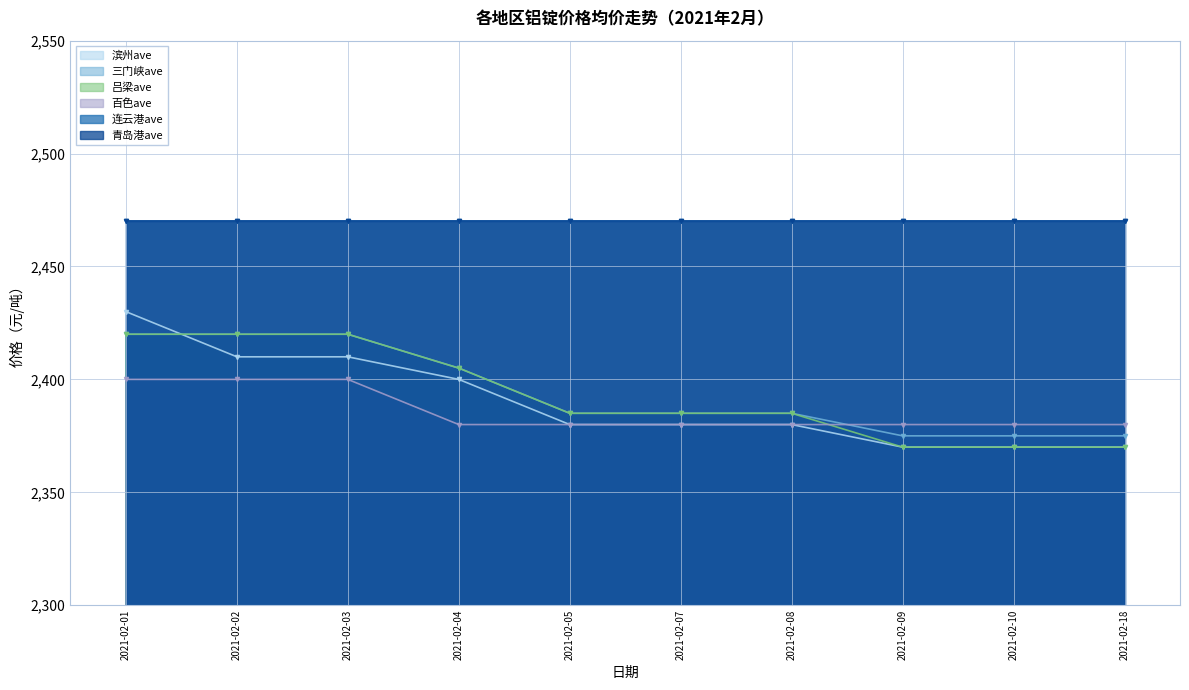

What value does the 三门峡ave series have at 2021-02-04, to the nearest 10?

2400